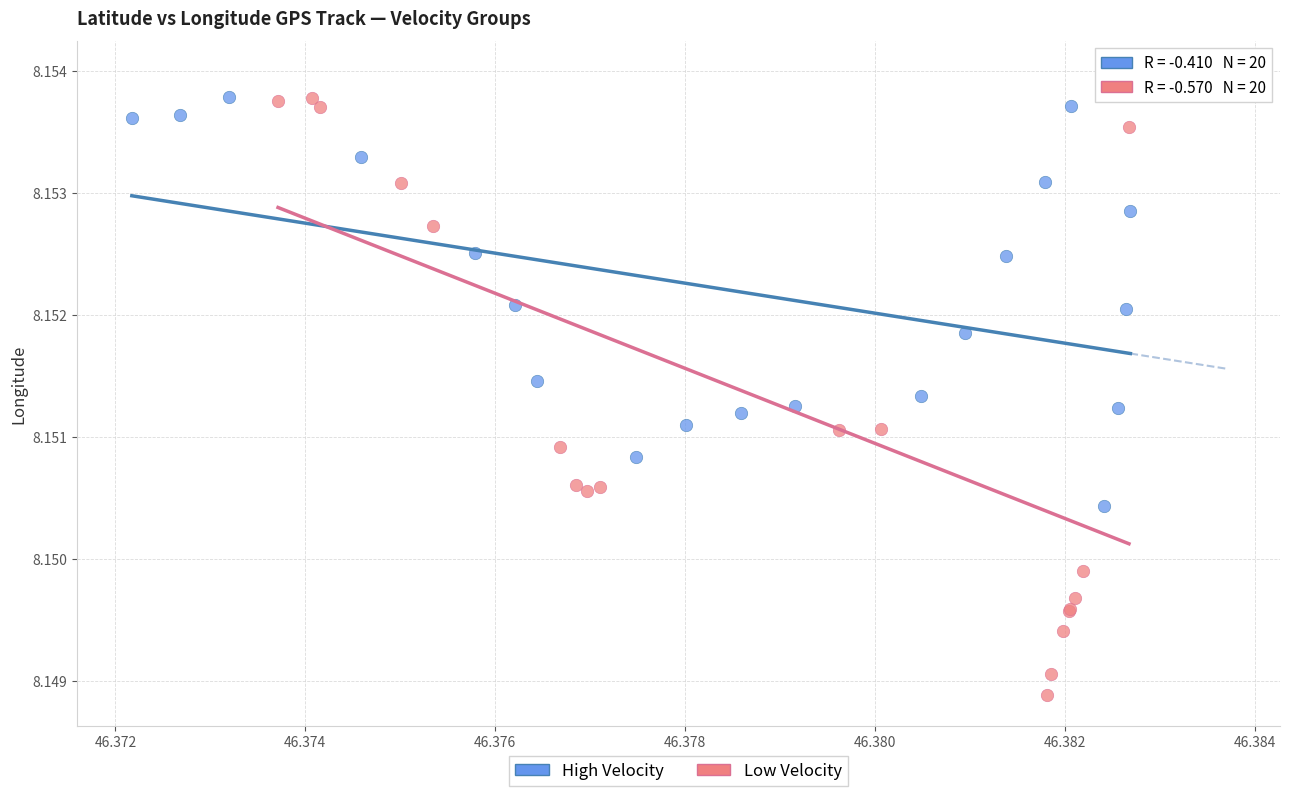

Which series reaches the minimum Y coordinate?

Low Velocity